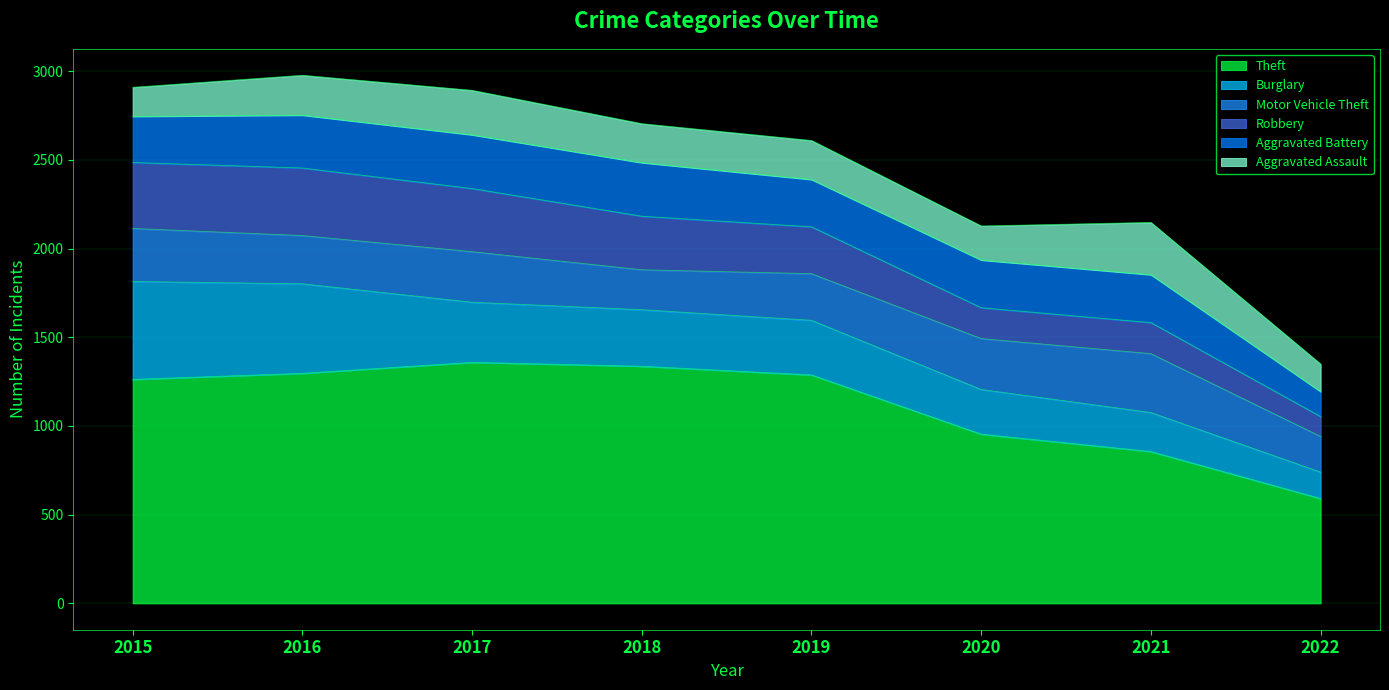

Reading left to right, list all the values displayed in this chart.

Theft: 2015=1263	2016=1297	2017=1359	2018=1337	2019=1288	2020=954	2021=856	2022=591
Burglary: 2015=552	2016=505	2017=339	2018=319	2019=308	2020=252	2021=220	2022=149
Motor Vehicle Theft: 2015=299	2016=272	2017=285	2018=225	2019=263	2020=287	2021=332	2022=201
Robbery: 2015=372	2016=381	2017=356	2018=302	2019=264	2020=174	2021=175	2022=112
Aggravated Battery: 2015=260	2016=298	2017=303	2018=302	2019=267	2020=269	2021=270	2022=141
Aggravated Assault: 2015=164	2016=225	2017=251	2018=220	2019=220	2020=192	2021=295	2022=155